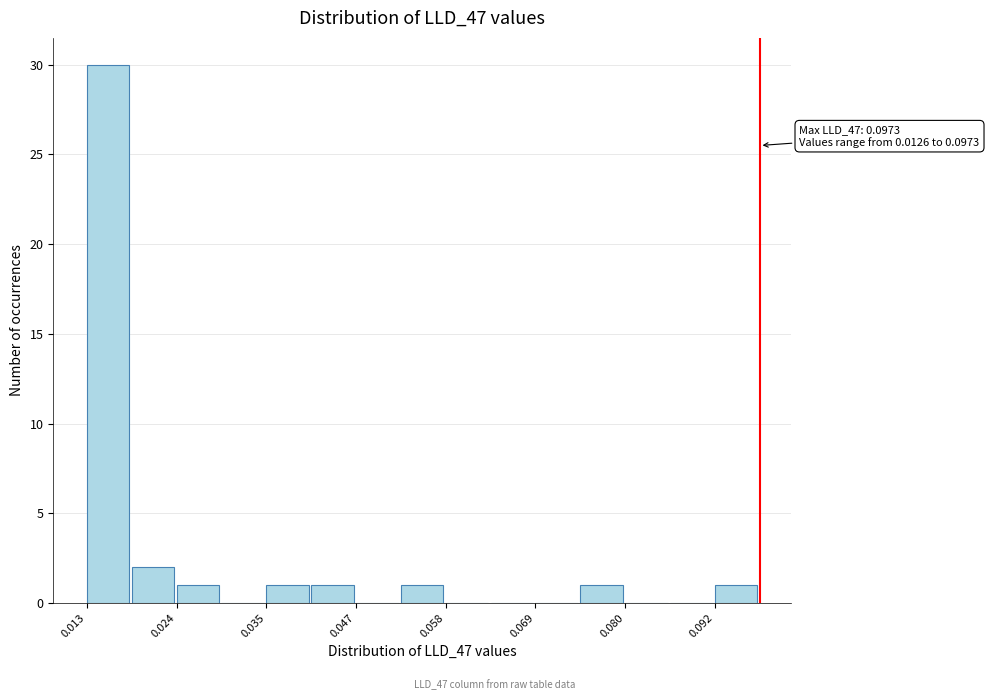

Around what value on the x-axis is the tallest bar? Give the approximate position of its centre, as read against the axis.

0.016